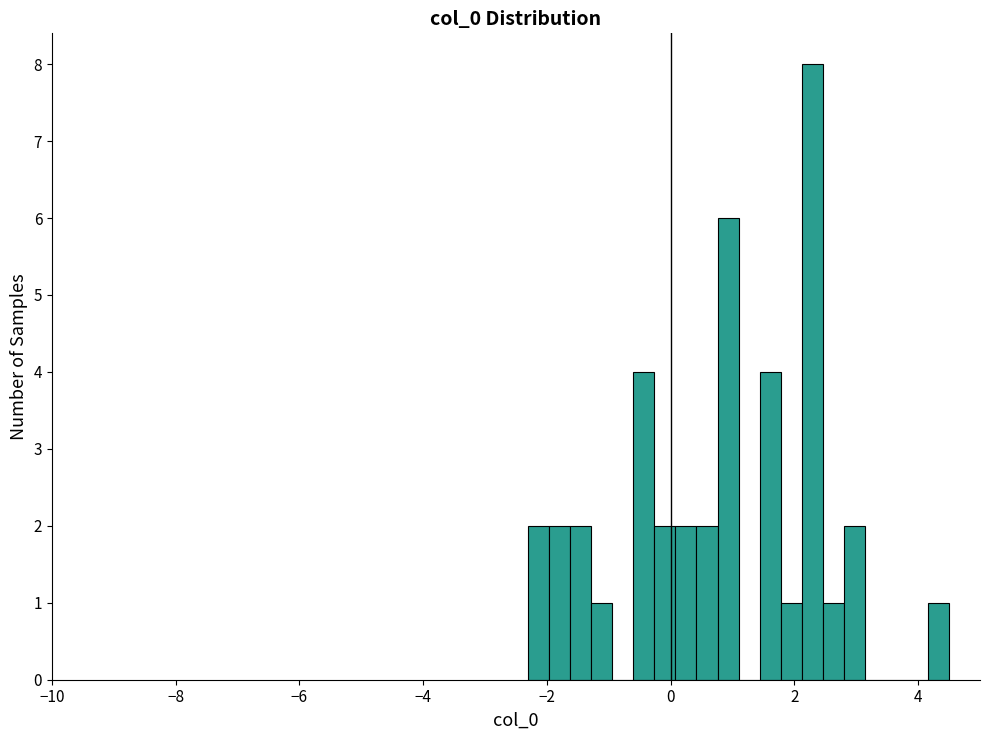

Read against the x-axis, roughly where is the centre of the tallest bar?

2.2